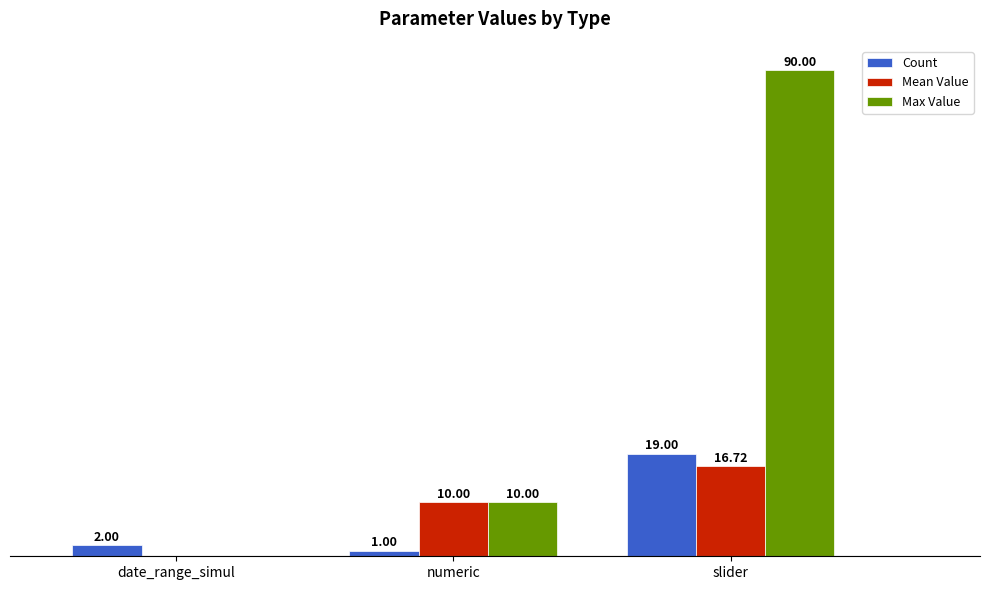

Which series has the largest total across all categories?

Max Value